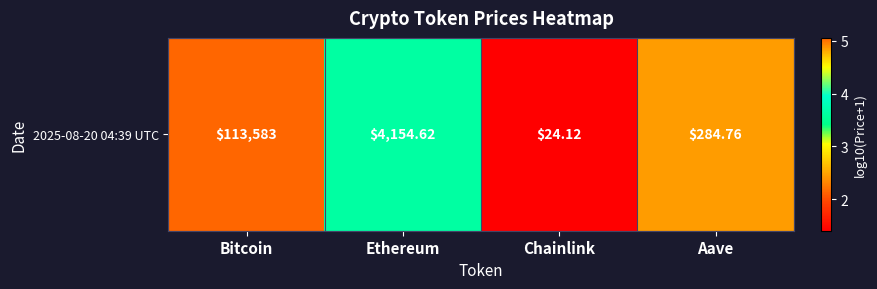

What is the ratio of the value at Aave to the value at Chainlink?

1.8